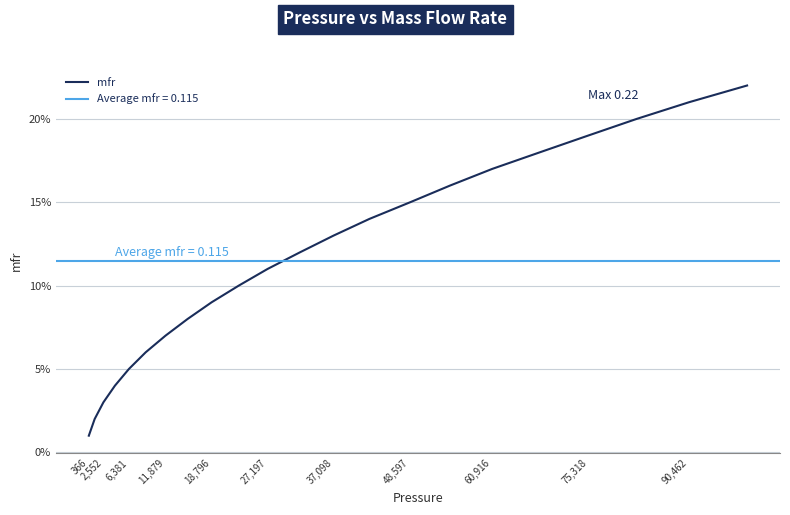

What is the average value?

0.1